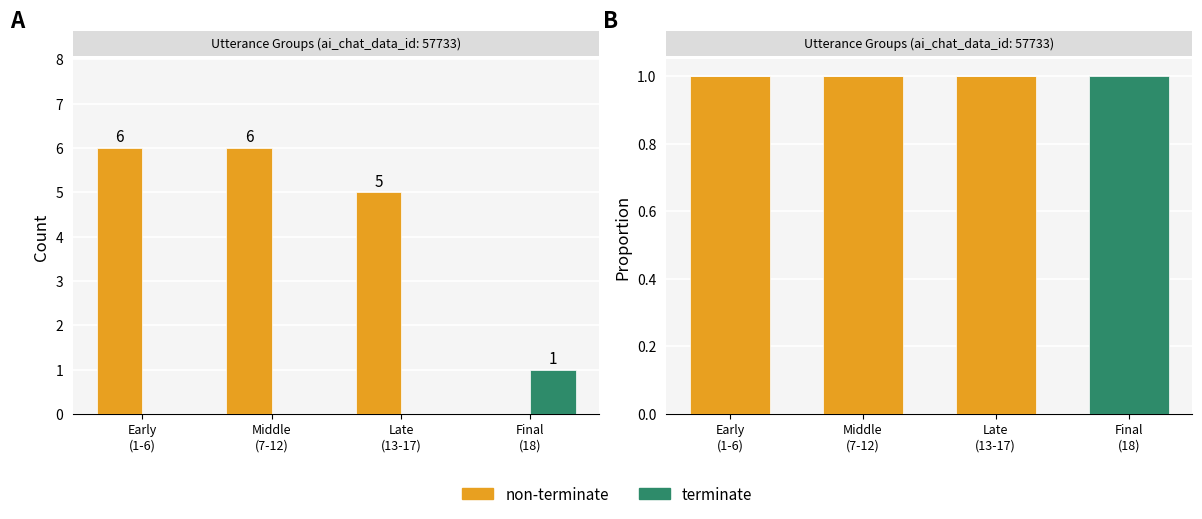

How many bars are there in total?

8